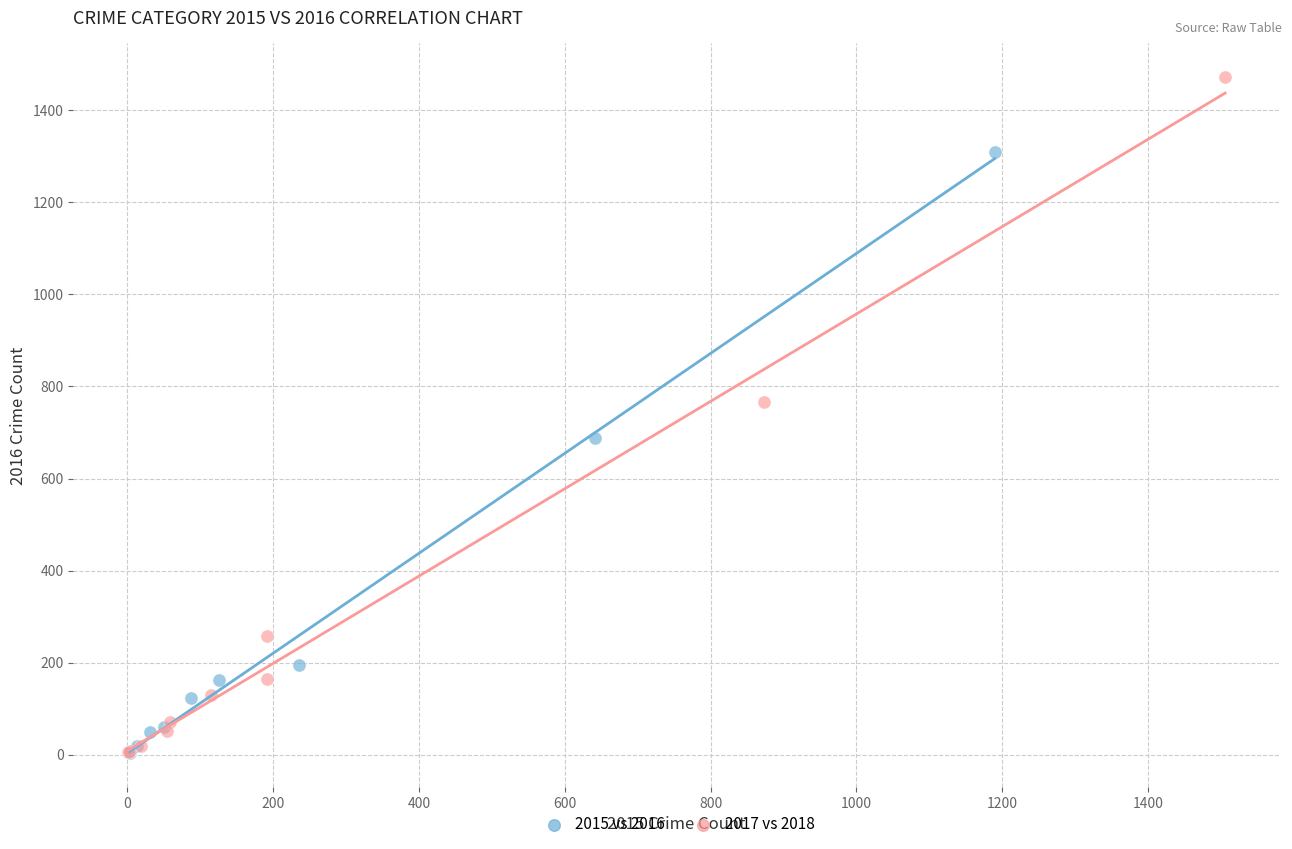

Which series has the largest Y range (max minus min)?

2017 vs 2018